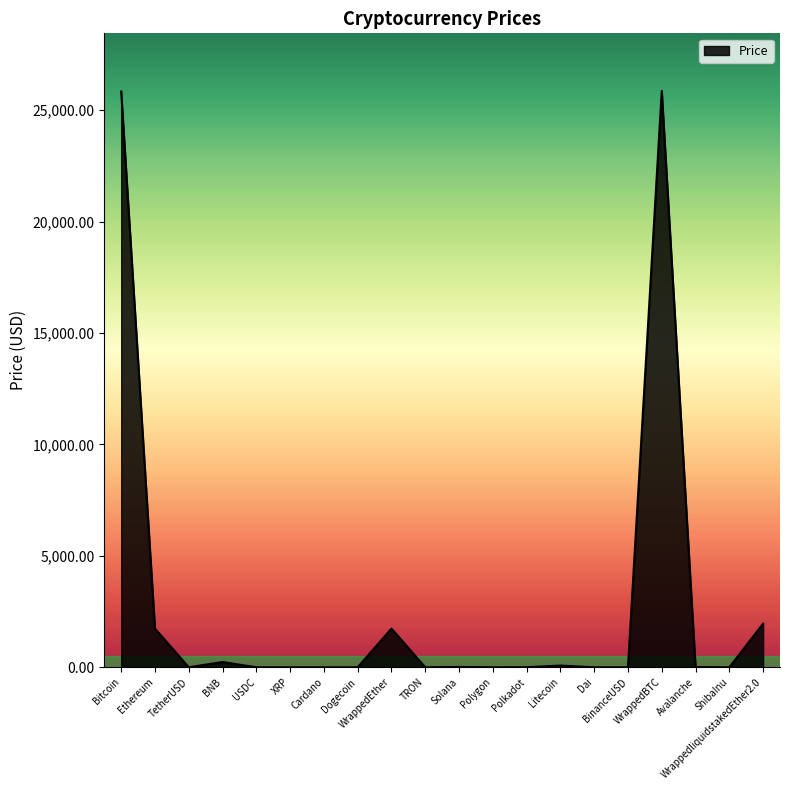

What position from the right is BinanceUSD?

5